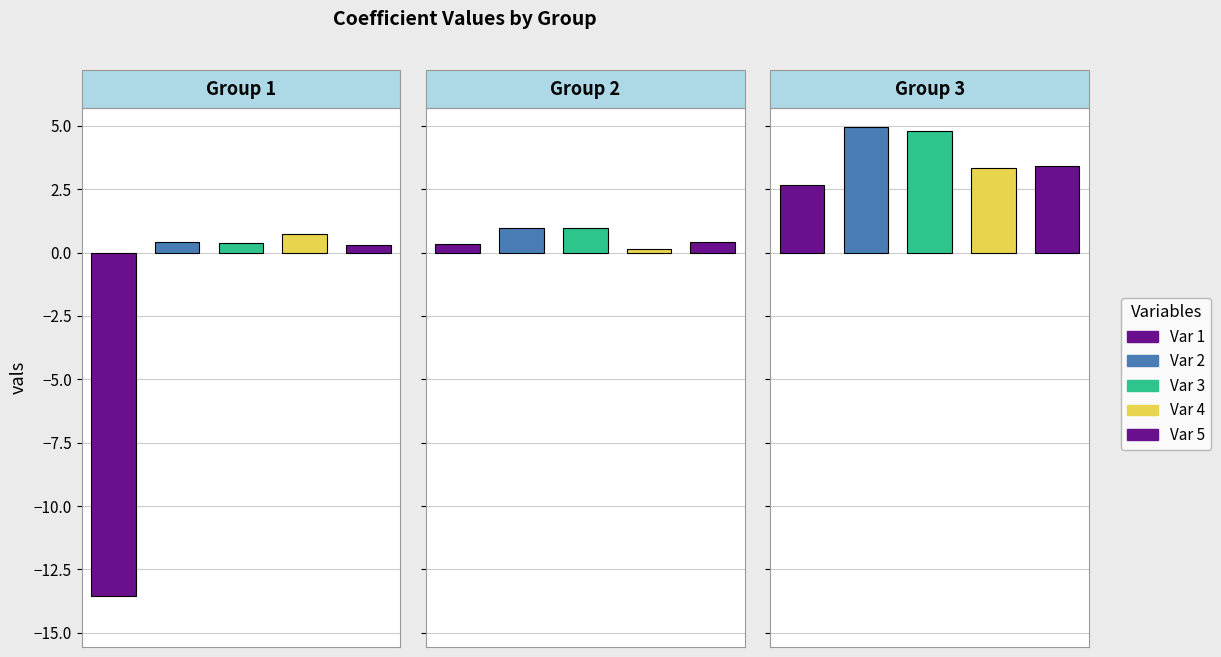

Reading right to left, list all the values displayed in this chart.

V13=3.4	V12=3.4	V11=4.8	V10=5.0	V9=2.7	V8=0.4	V7=0.1	V6=1.0	V5=1.0	V4=0.3	V3=0.3	V2=0.7	V1=0.4	y=0.4	Intercept=-13.5